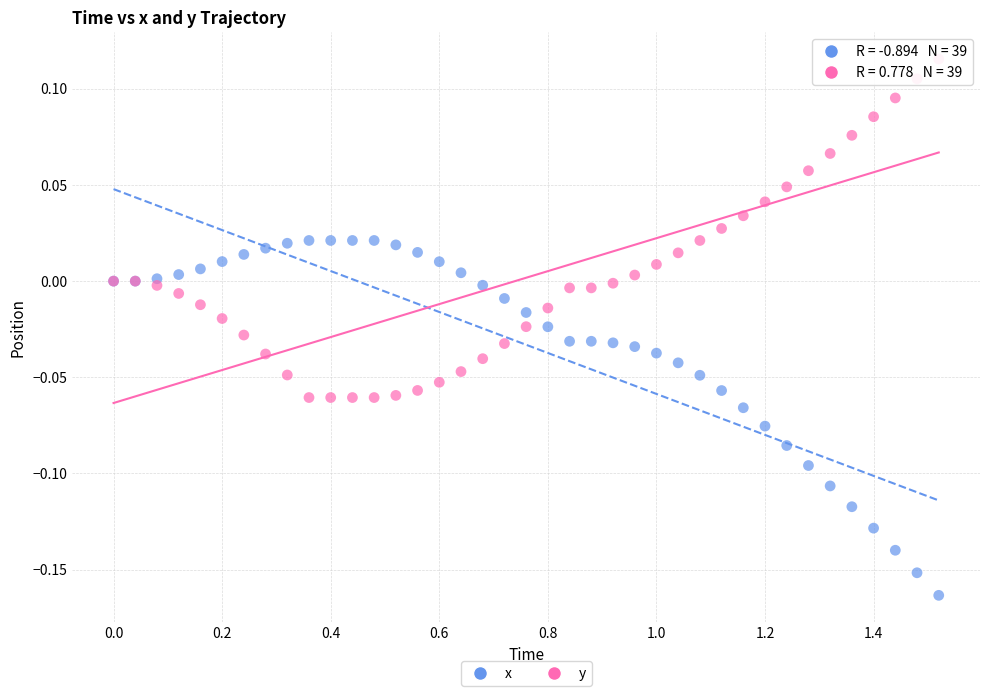

Which series contains the highest Y value?

y